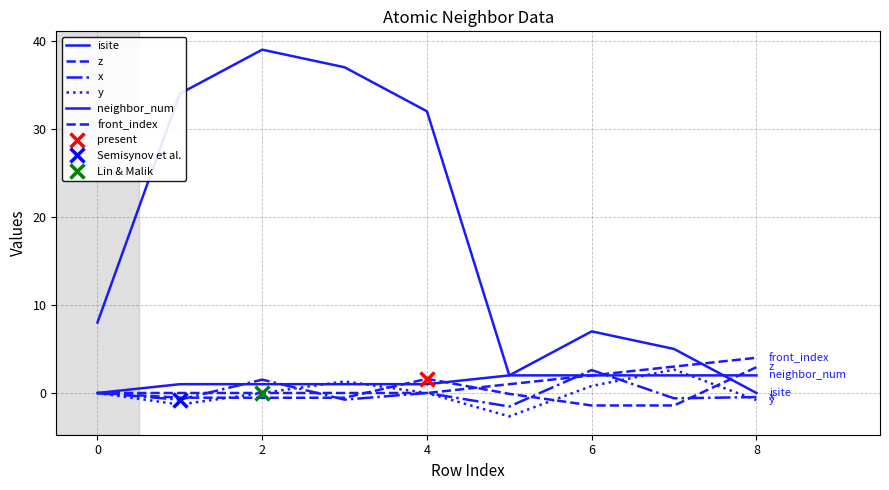

What is the value of the z point at the 5th from the left?

1.6